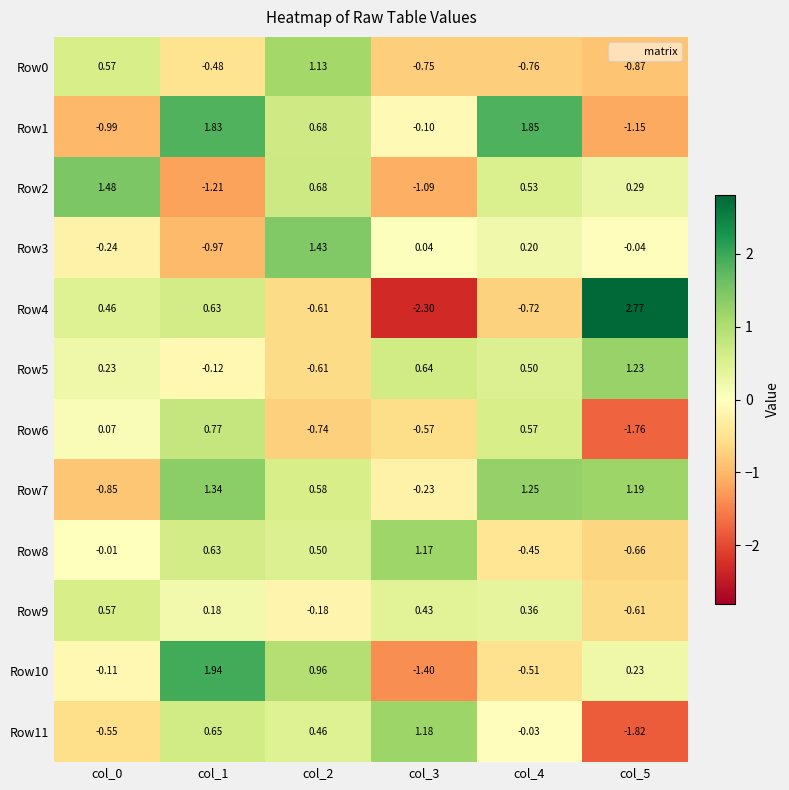

How many positive values does the Row6 series have?

3